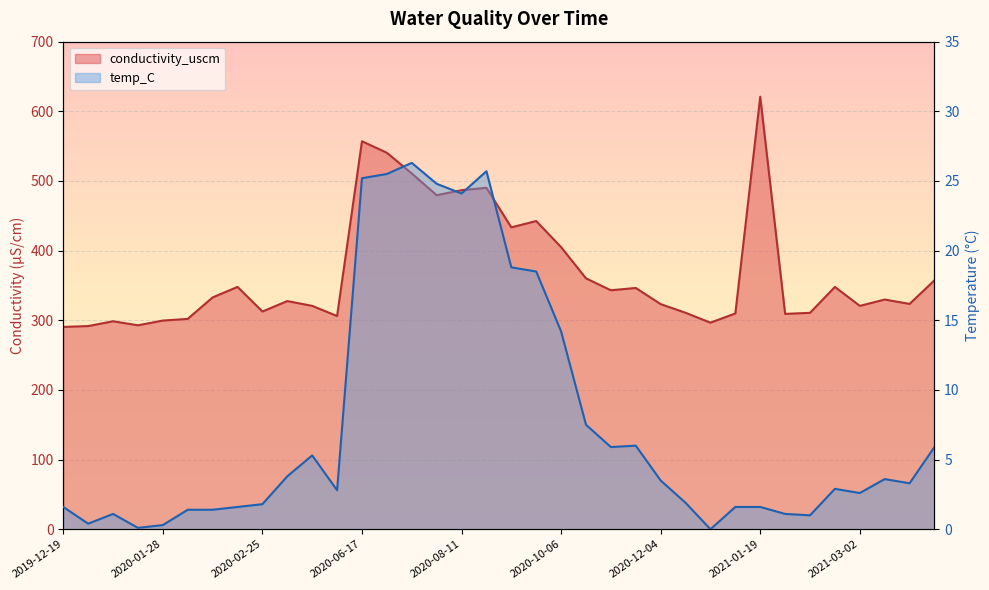

Read the conductivity_uscm value at 2020-08-11.

486.8